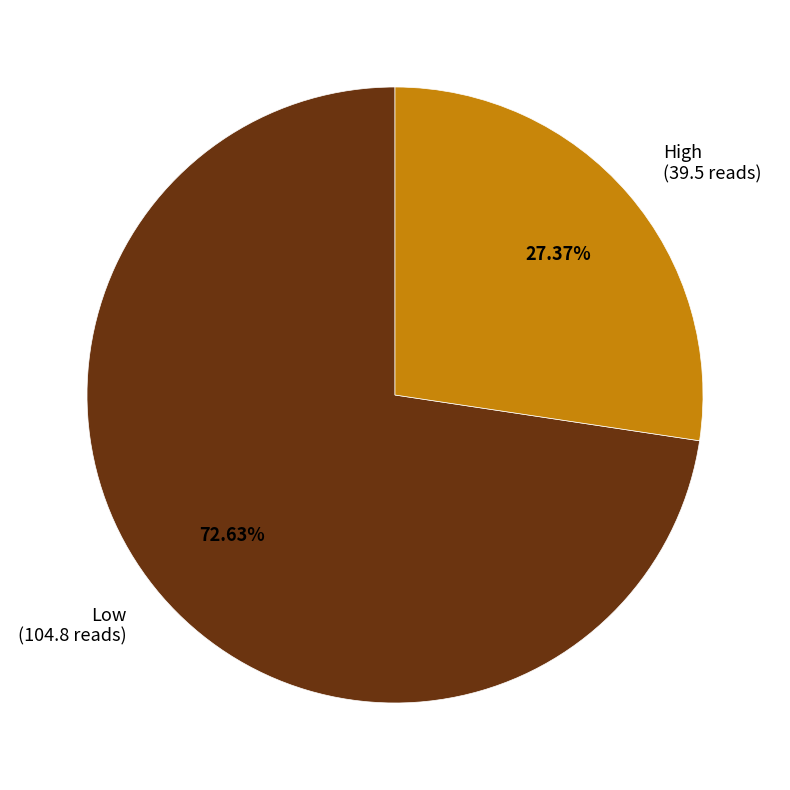

What is the majority slice?

Low